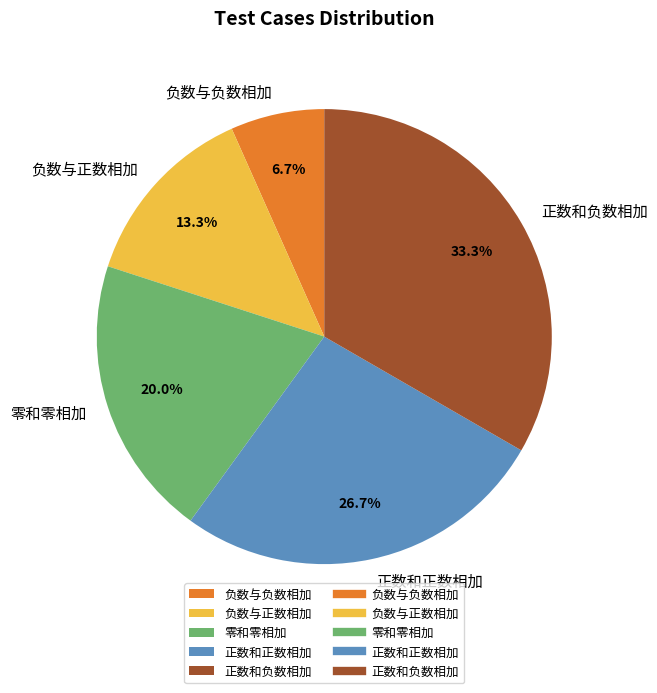

To the nearest percent, what portion does 负数与负数相加 represent?

7%